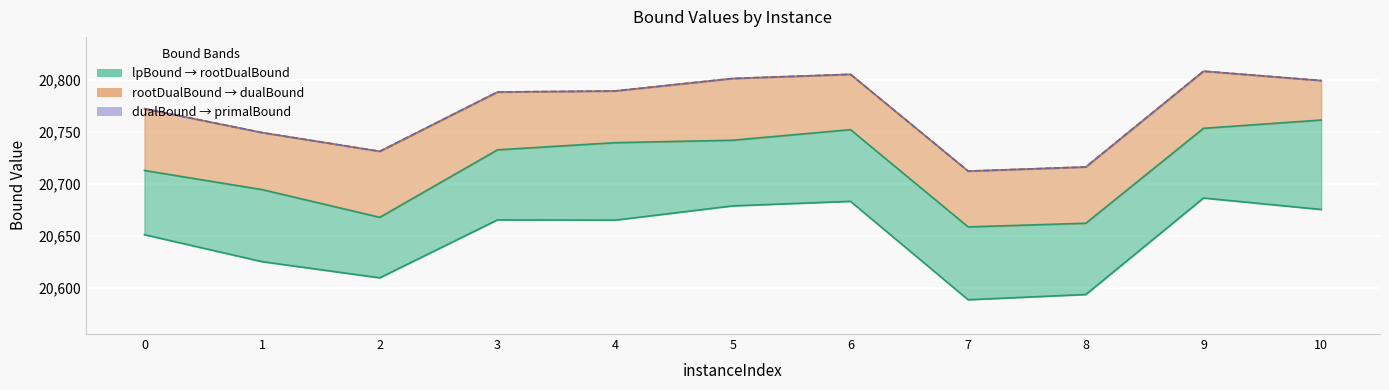

What is the average value of the dualBound series?

20770.0